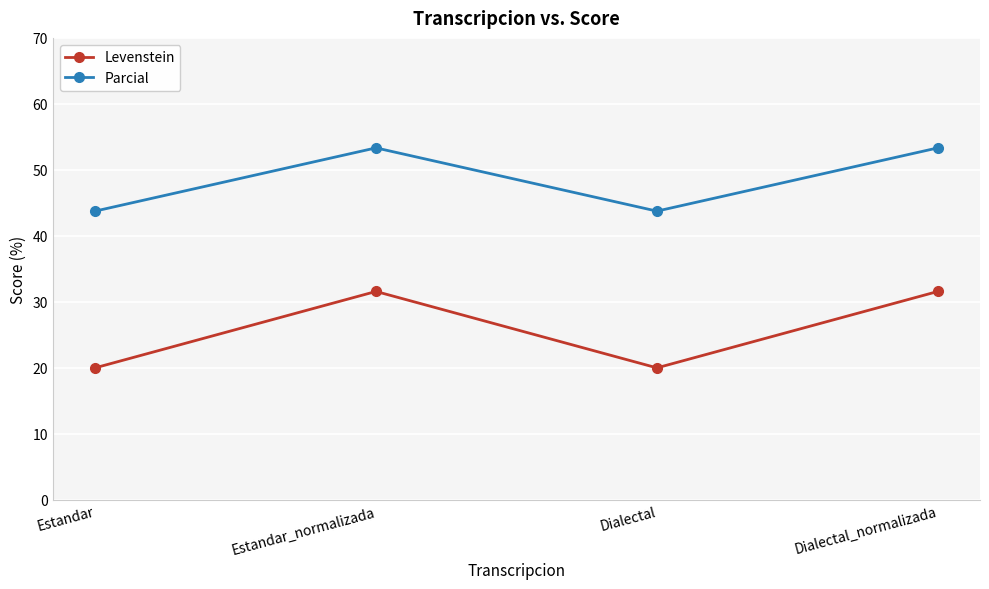

Is the value of Levenstein at Estandar_normalizada greater than the value of Parcial at Dialectal?

No